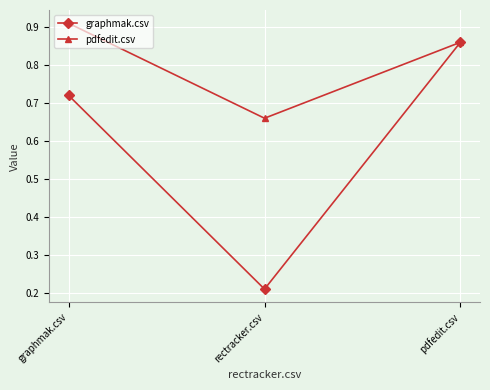

List the series in order of their peak value, lowest first.

graphmak.csv, pdfedit.csv